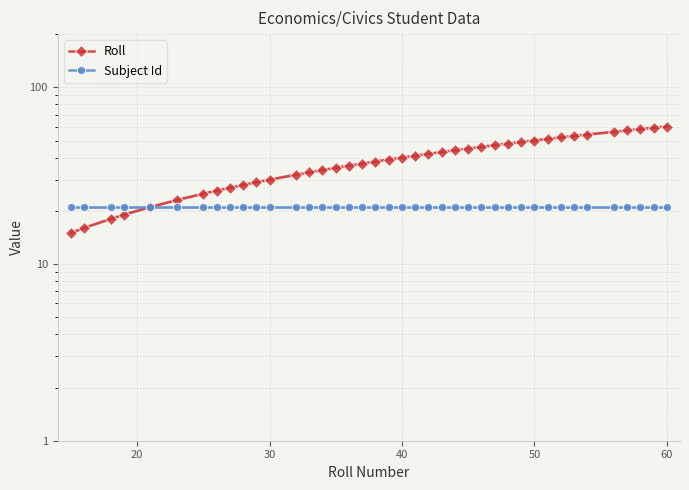

The Subject Id series shows 21 at 38. True or false?

True